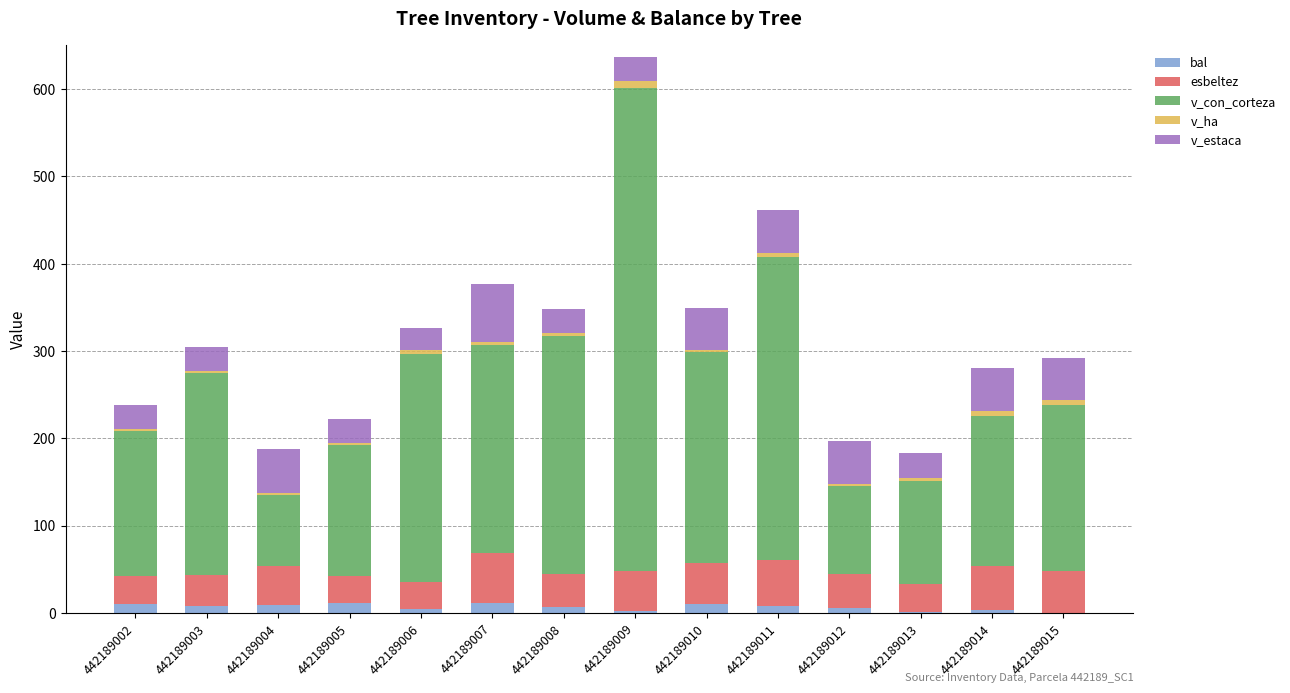

At which category is the sum across all series the highest?

442189009